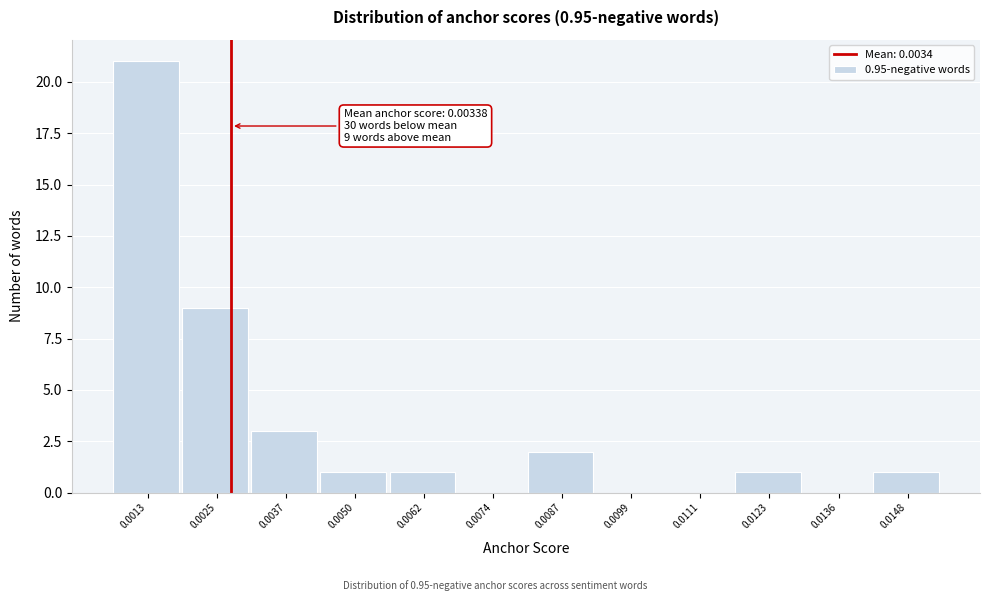

Reading left to right, list all the values displayed in this chart.

0.0013=21	0.0025=9	0.0037=3	0.0050=1	0.0062=1	0.0074=0	0.0087=2	0.0099=0	0.0111=0	0.0123=1	0.0136=0	0.0148=1